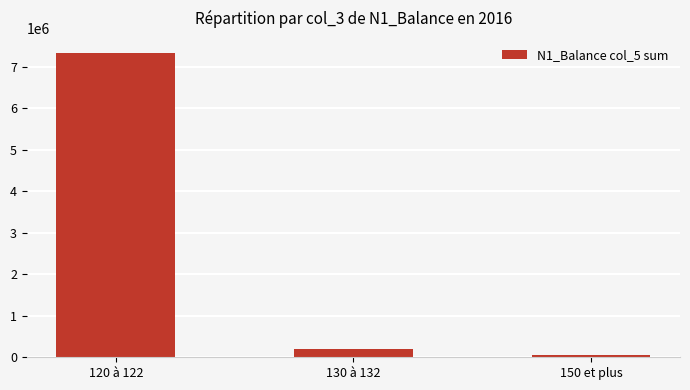

How many distinct data groups are displayed?

1